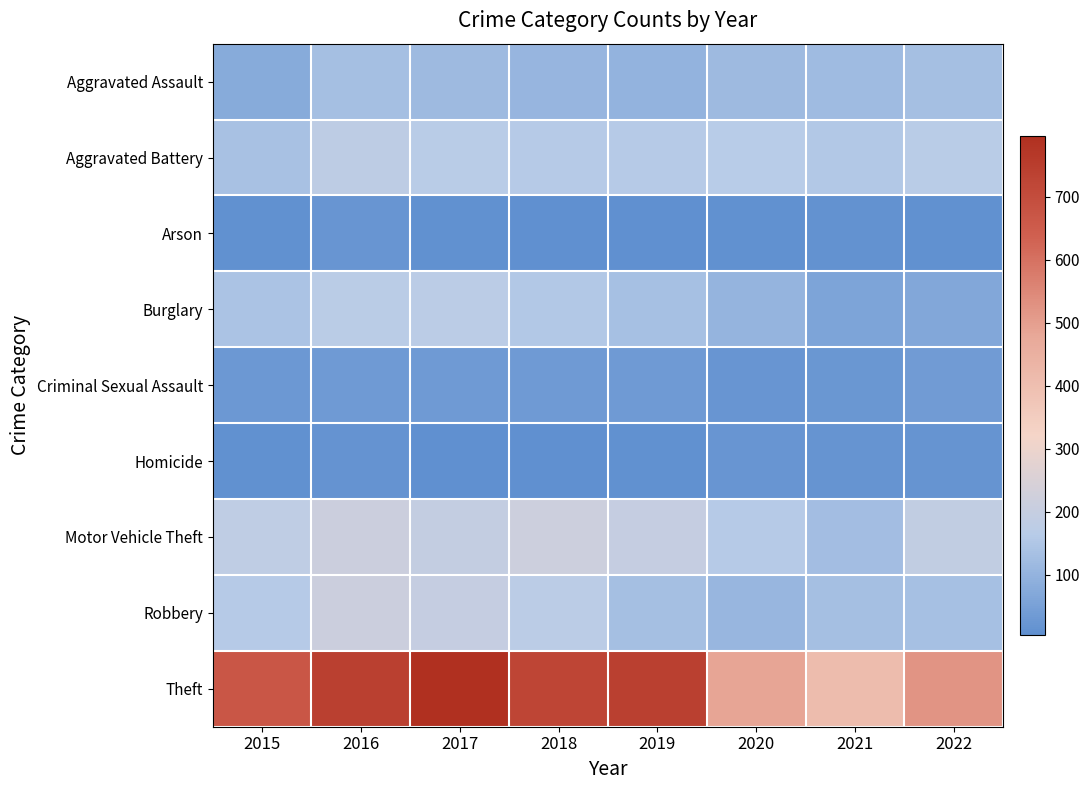

How many data points does each series have?

8